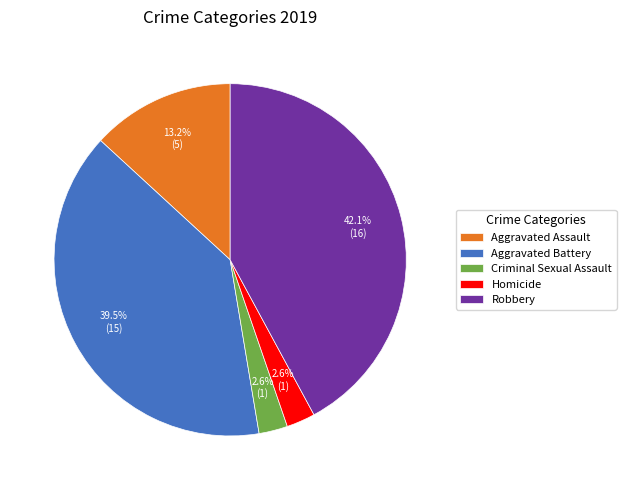

Which category has the biggest portion of the pie?

Robbery